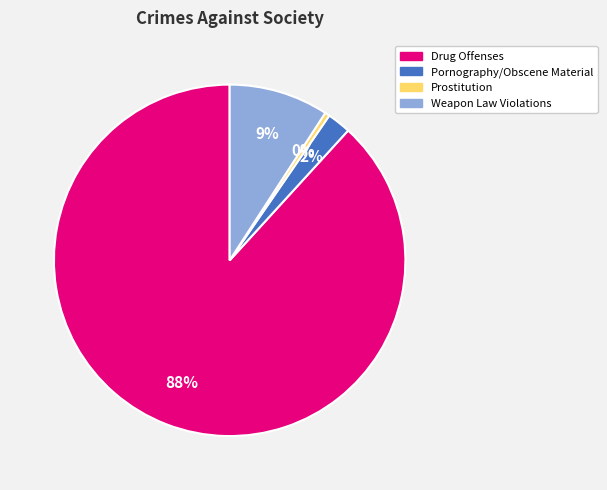

Is there any slice that represents more than half of the pie?

Yes